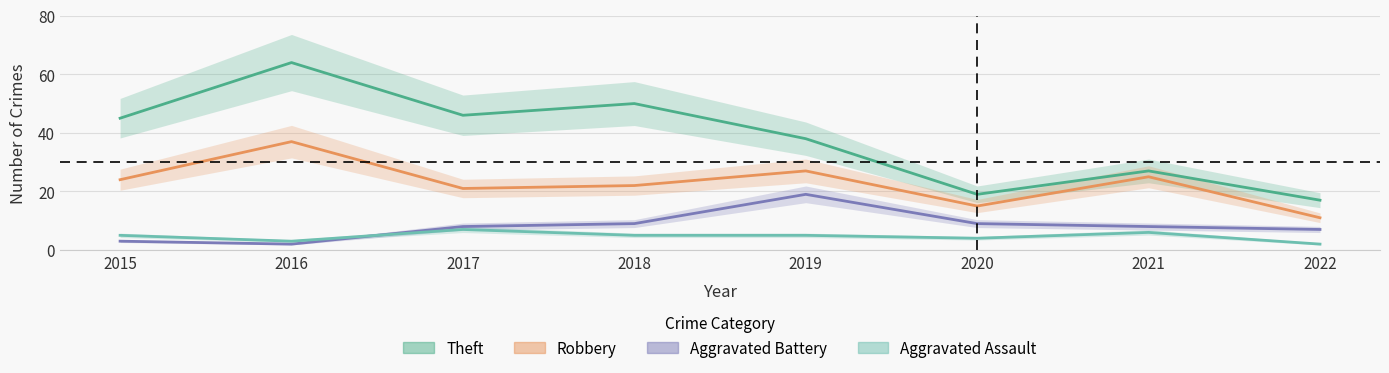

Reading right to left, extract all data points from this chart.

Theft: 17	27	19	38	50	46	64	45
Robbery: 11	25	15	27	22	21	37	24
Aggravated Battery: 7	8	9	19	9	8	2	3
Aggravated Assault: 2	6	4	5	5	7	3	5